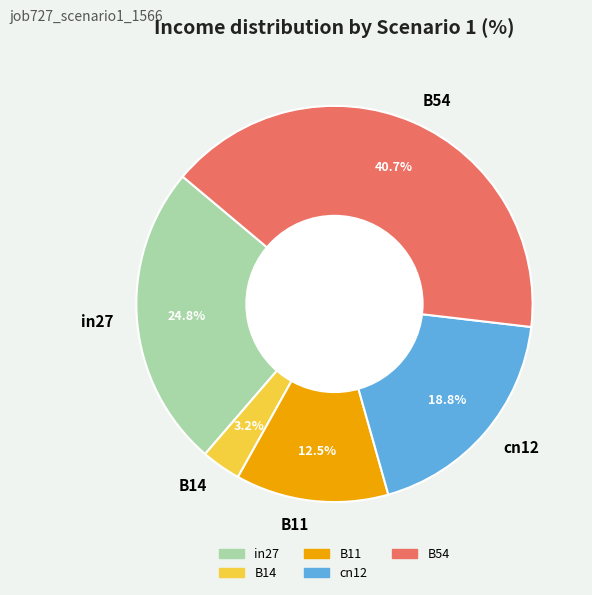

What is the total percentage of B54 and B11?

53.2%